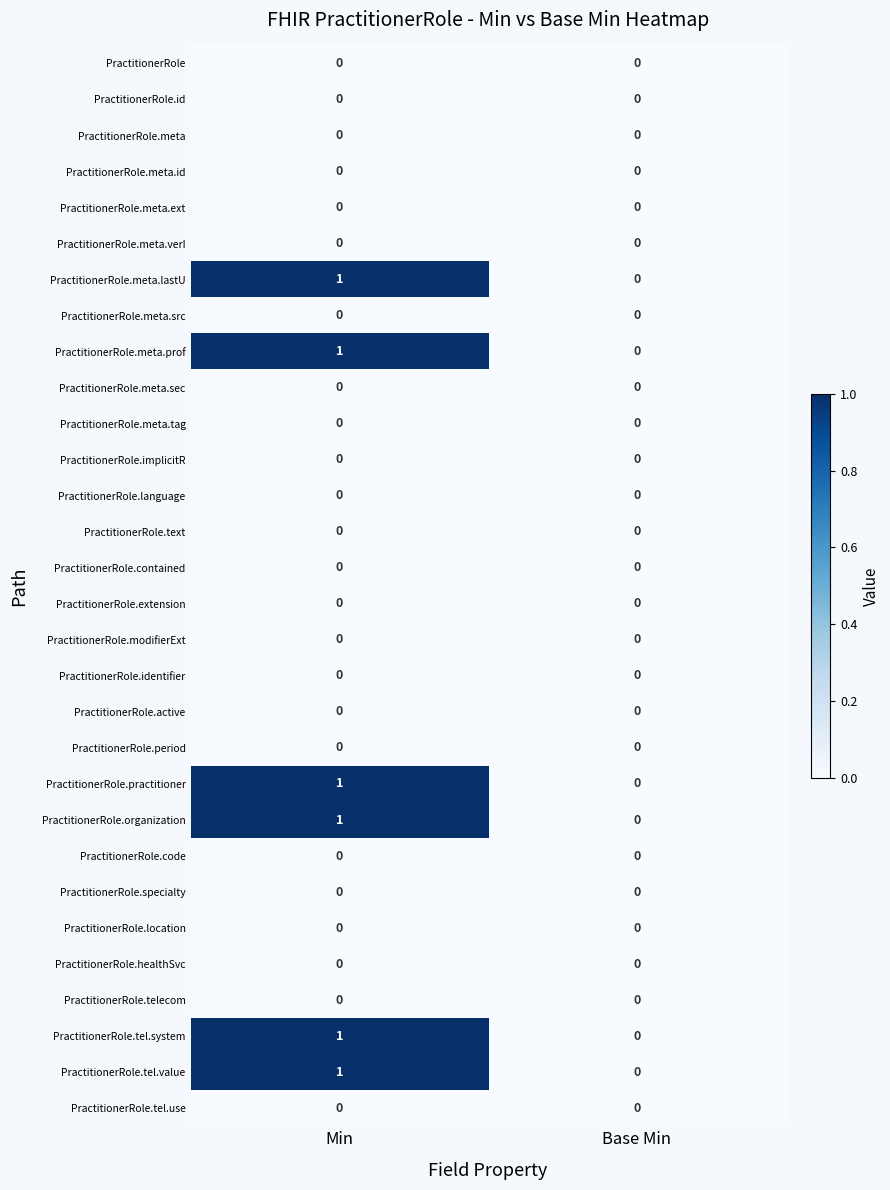

The value of PractitionerRole.meta.prof at Min is 1. True or false?

True